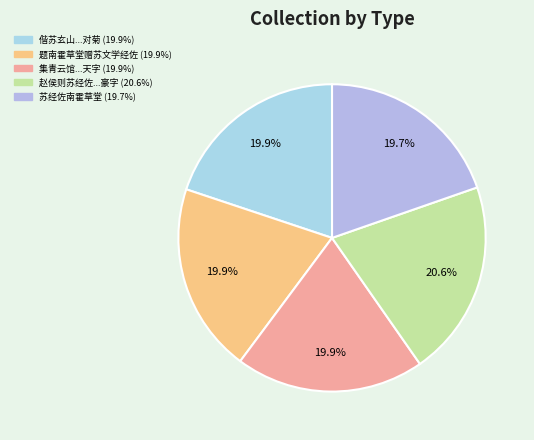

Which category has the biggest portion of the pie?

赵侯则苏经佐梁羲年何子玉苏平仲见过草堂分得豪字迟黄元生昆玉不至